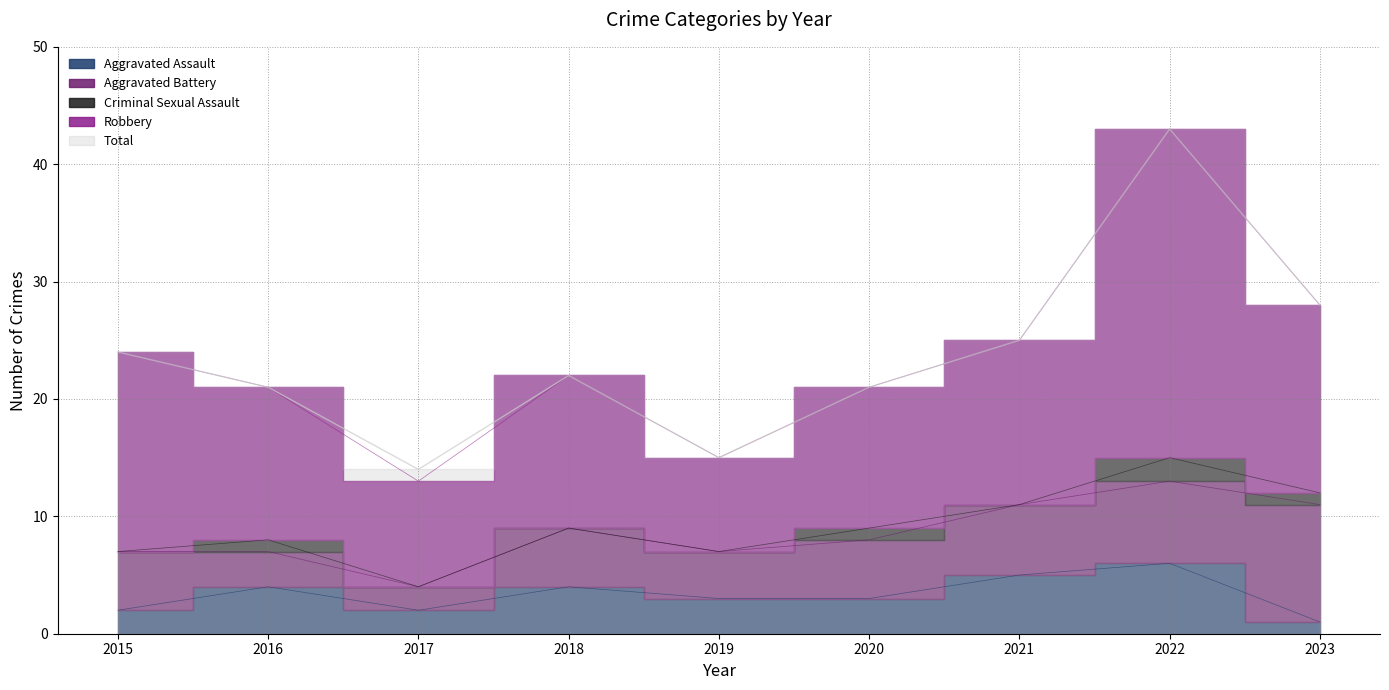

How many values in the Total series are below 22?

4